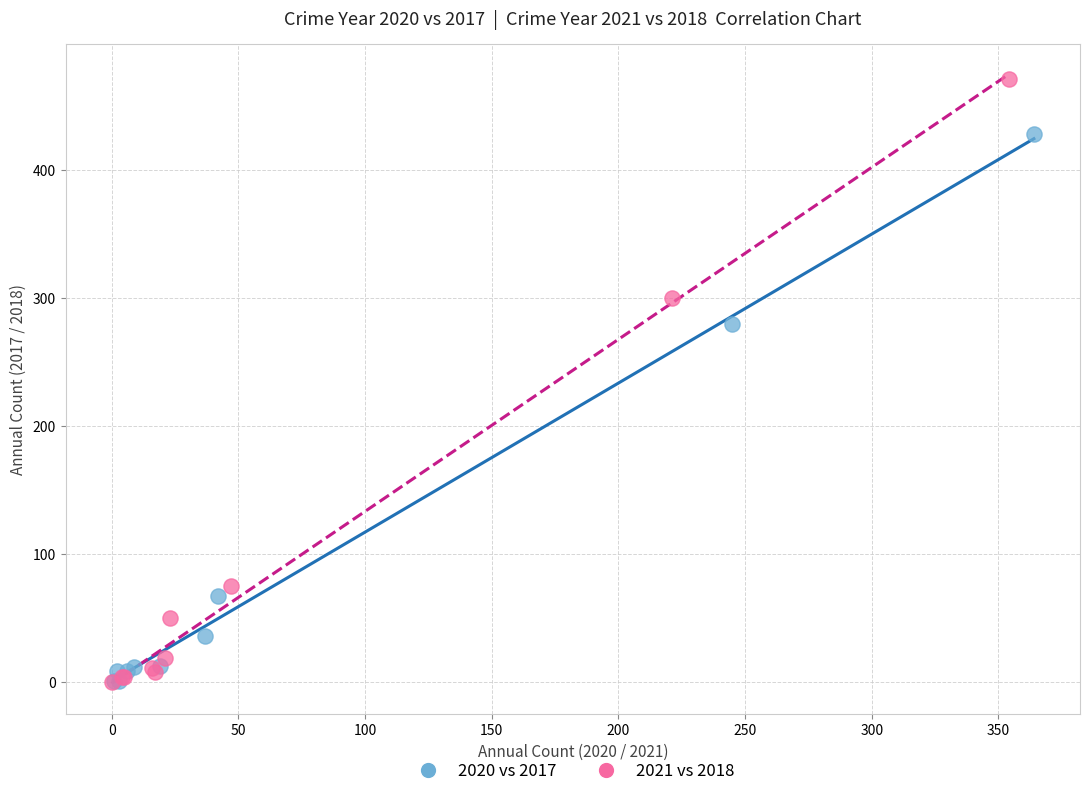

Which series reaches the maximum Y coordinate?

2021 vs 2018